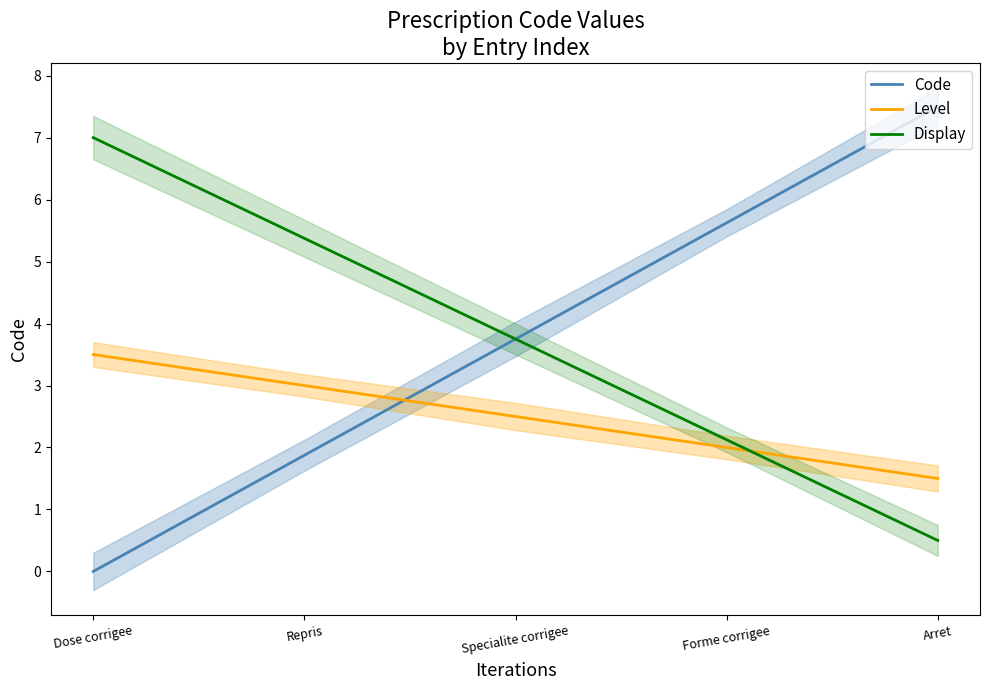

Is it true that Level equals 2.0 at Forme corrigee?

True